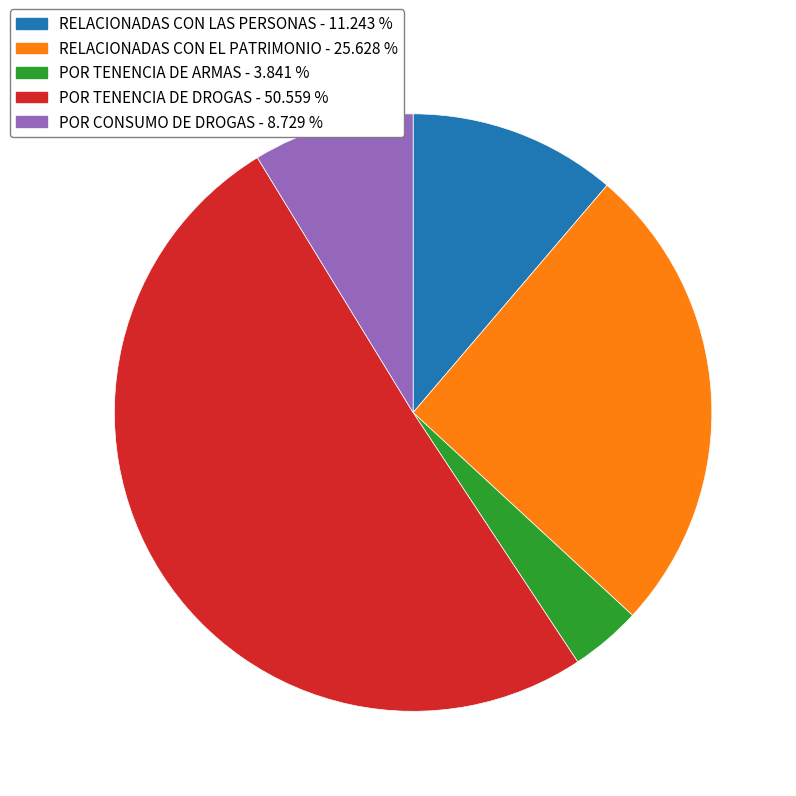

Rank the categories by value from lowest to highest.

POR TENENCIA DE ARMAS, POR CONSUMO DE DROGAS, RELACIONADAS CON LAS PERSONAS, RELACIONADAS CON EL PATRIMONIO, POR TENENCIA DE DROGAS